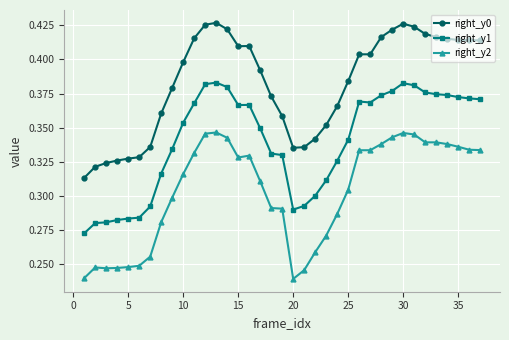

How many lines are shown in the chart?

3